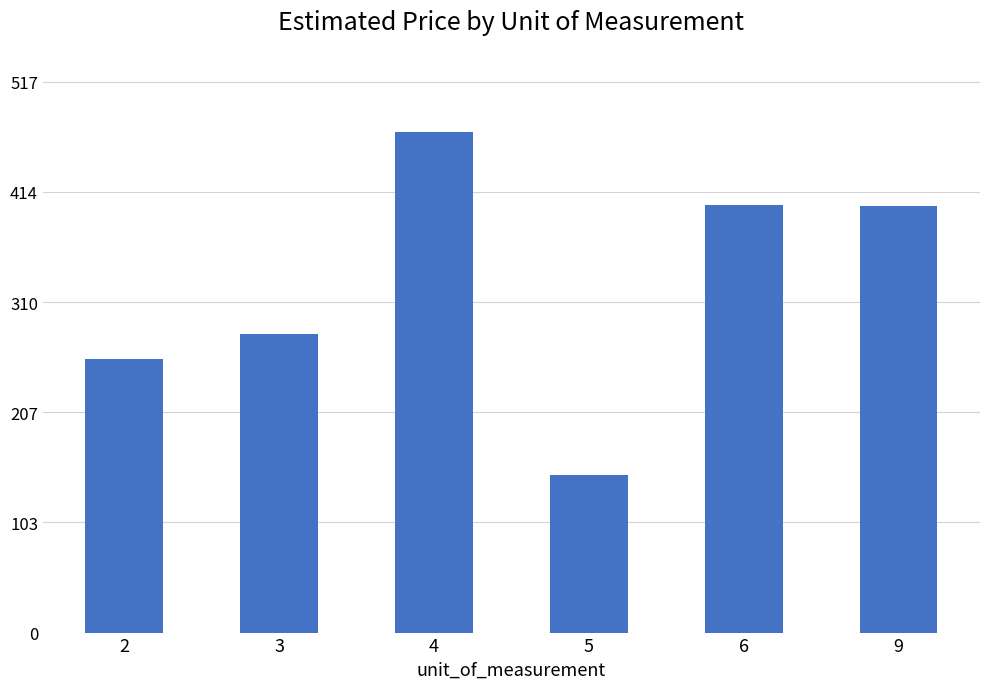

What is the value of the 6th bar from the left?

400.5